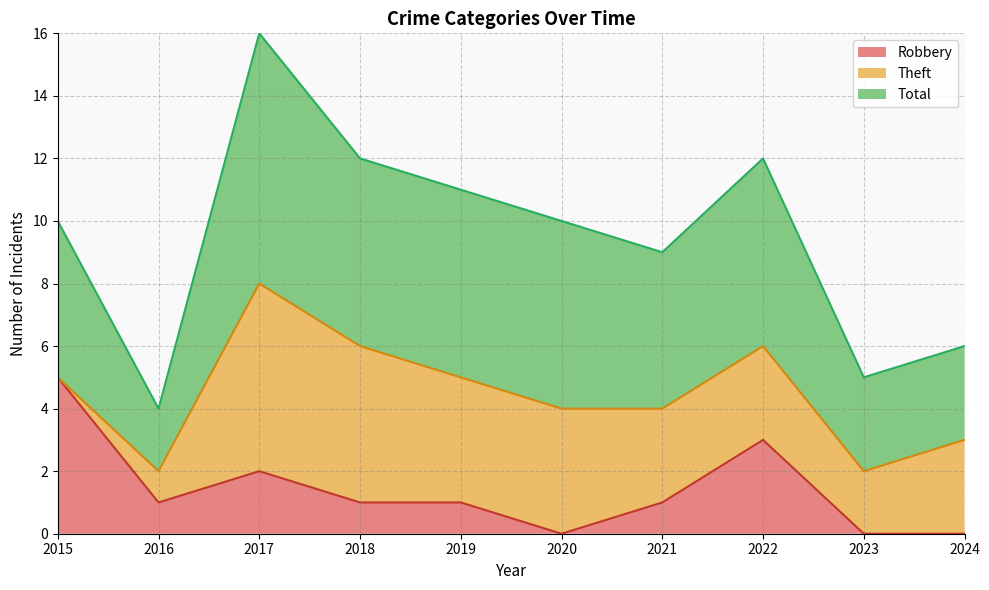

True or false: Robbery and Total cross at least once.

False